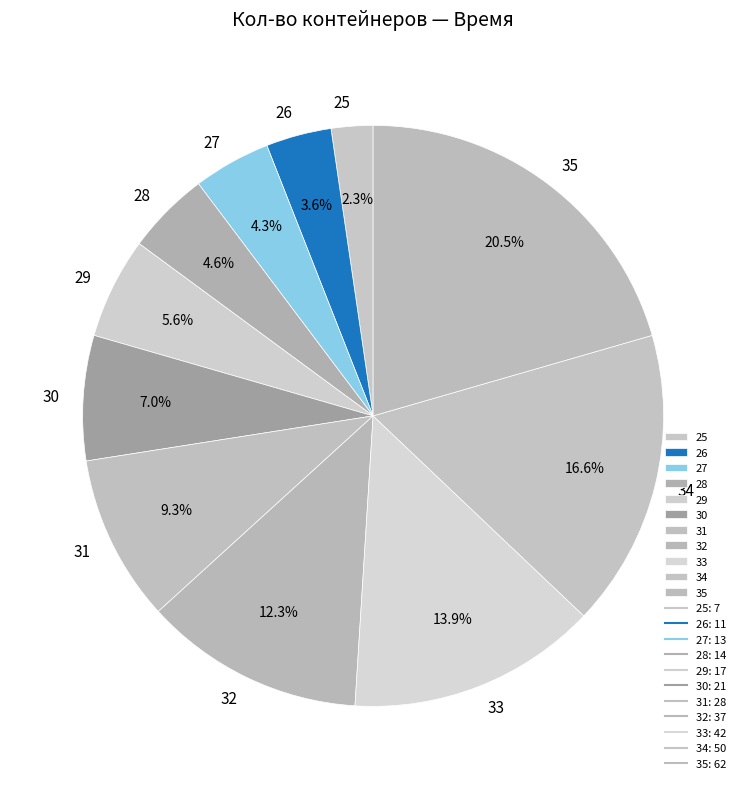

What percentage is the 29 slice, to the nearest percent?

6%